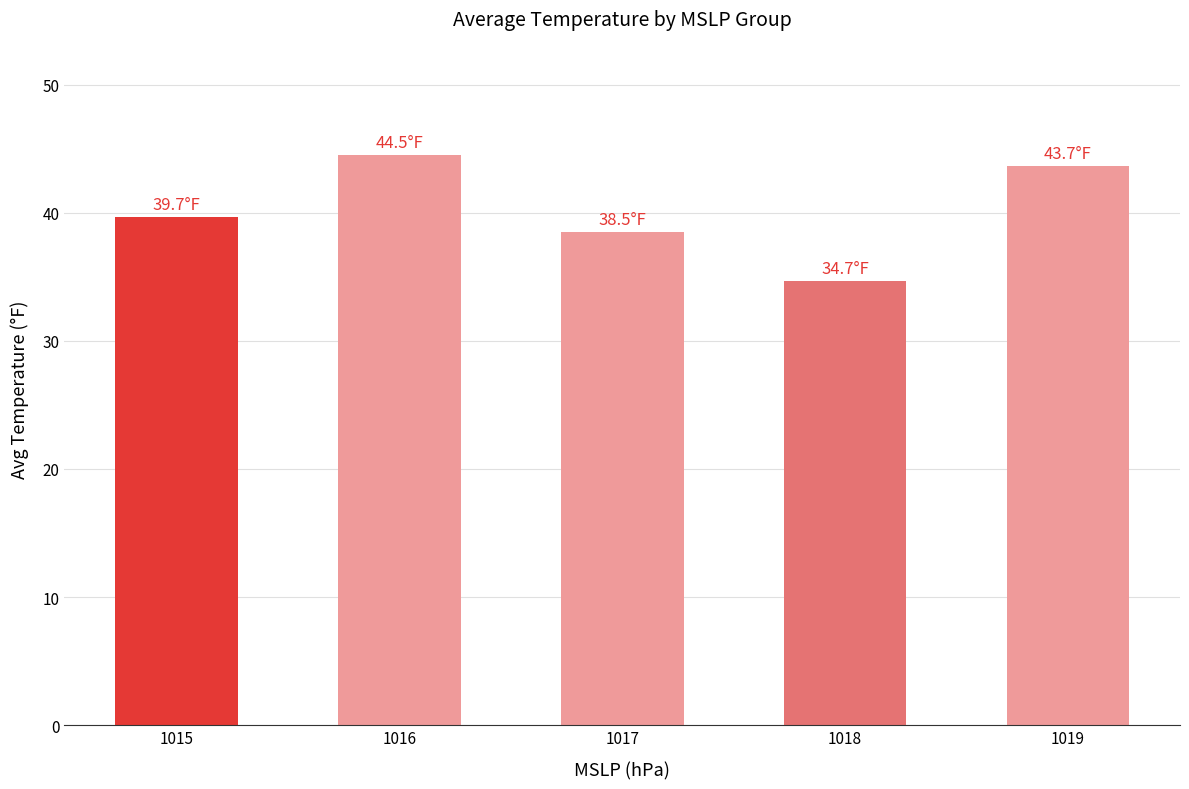

What is the sum of all values?

201.1